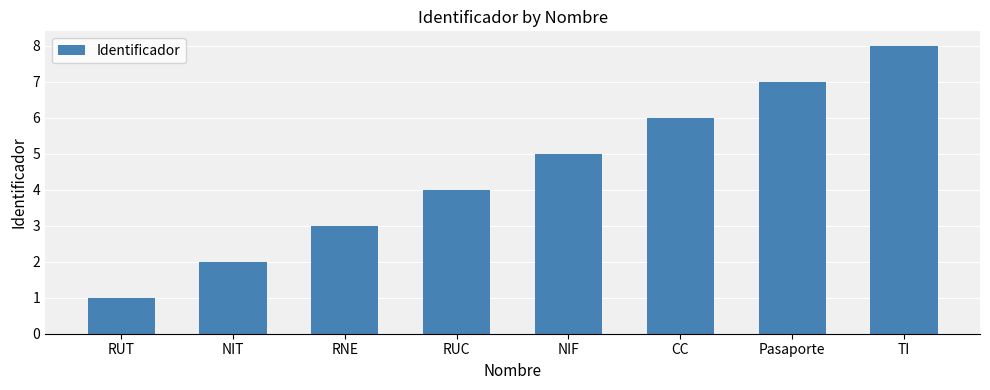

What is the sum of the values at NIF and RUT?

6